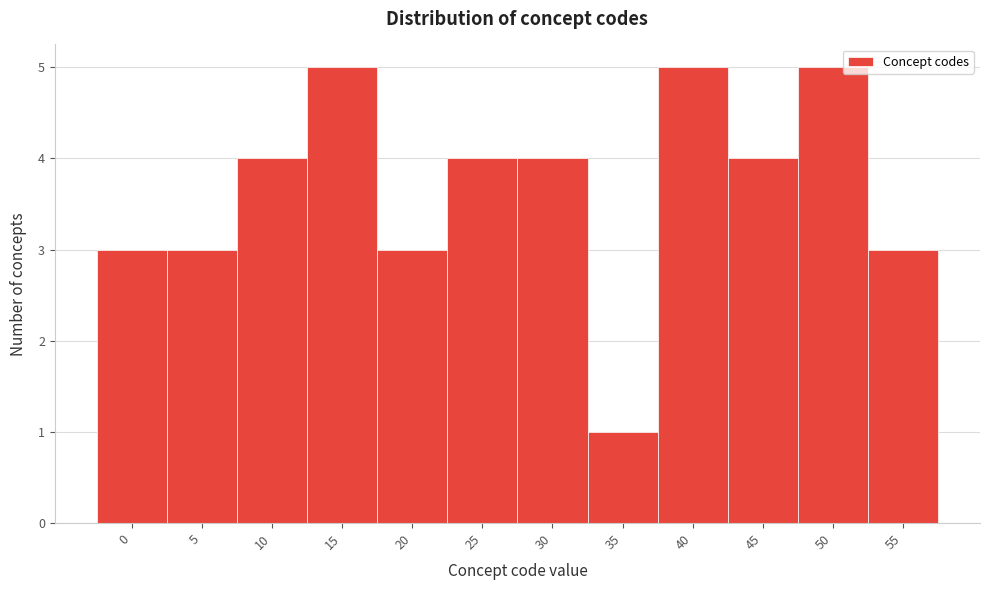

Reading left to right, list all the values displayed in this chart.

0=3	5=3	10=4	15=5	20=3	25=4	30=4	35=1	40=5	45=4	50=5	55=3